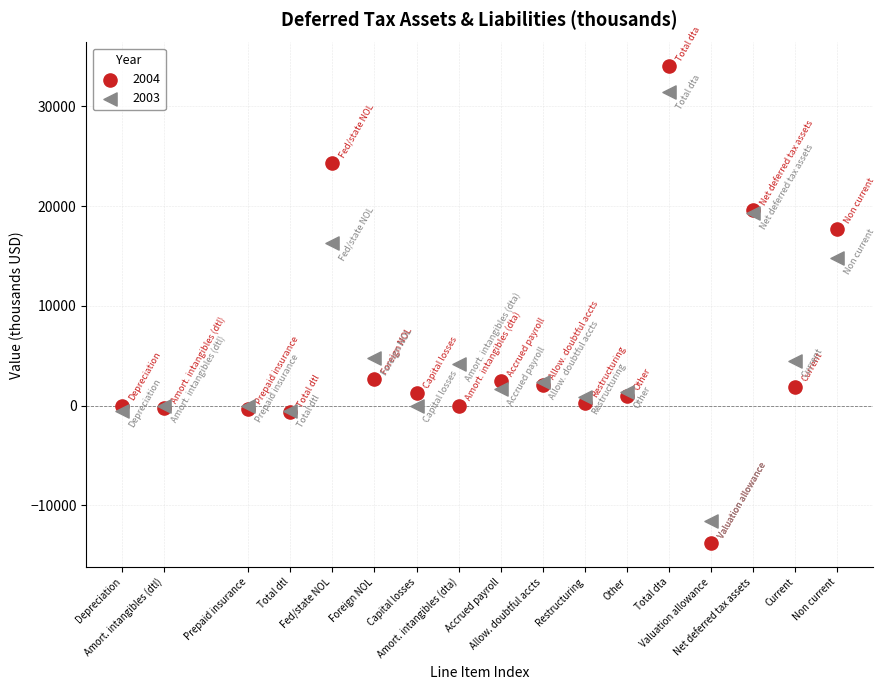

Which series contains the highest Y value?

2004